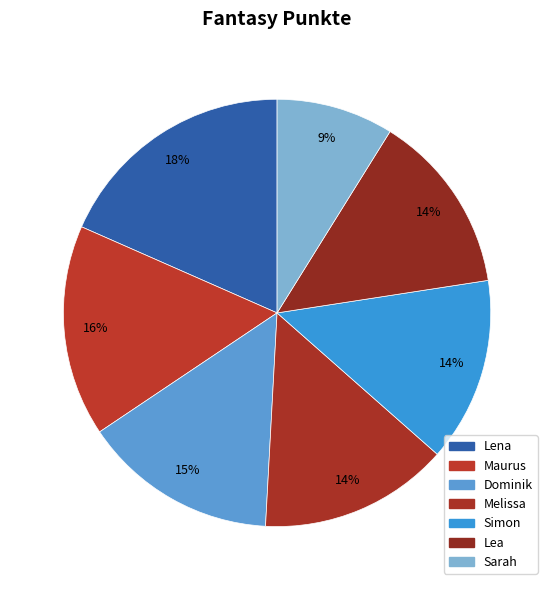

Is there any slice that represents more than half of the pie?

No